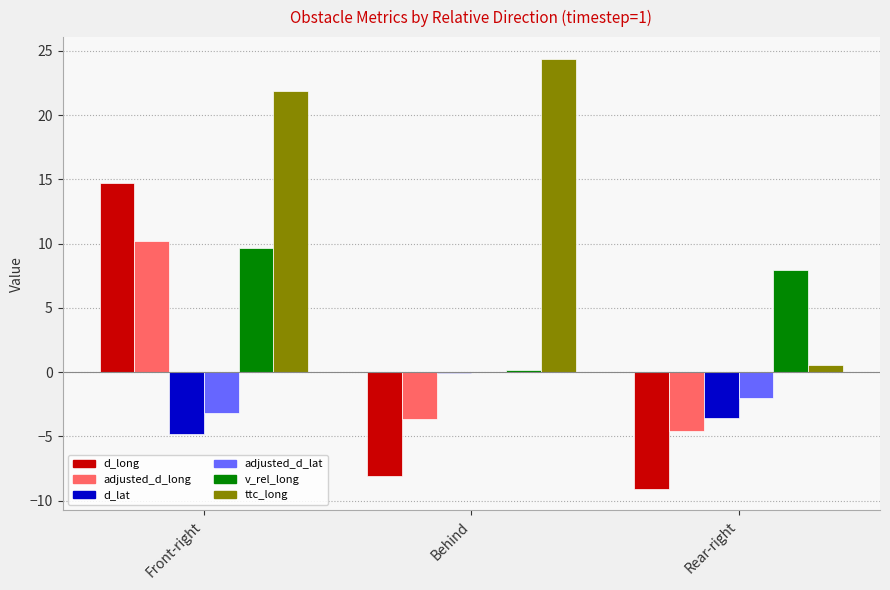

What are all the series names shown in the legend?

d_long, adjusted_d_long, d_lat, adjusted_d_lat, v_rel_long, ttc_long